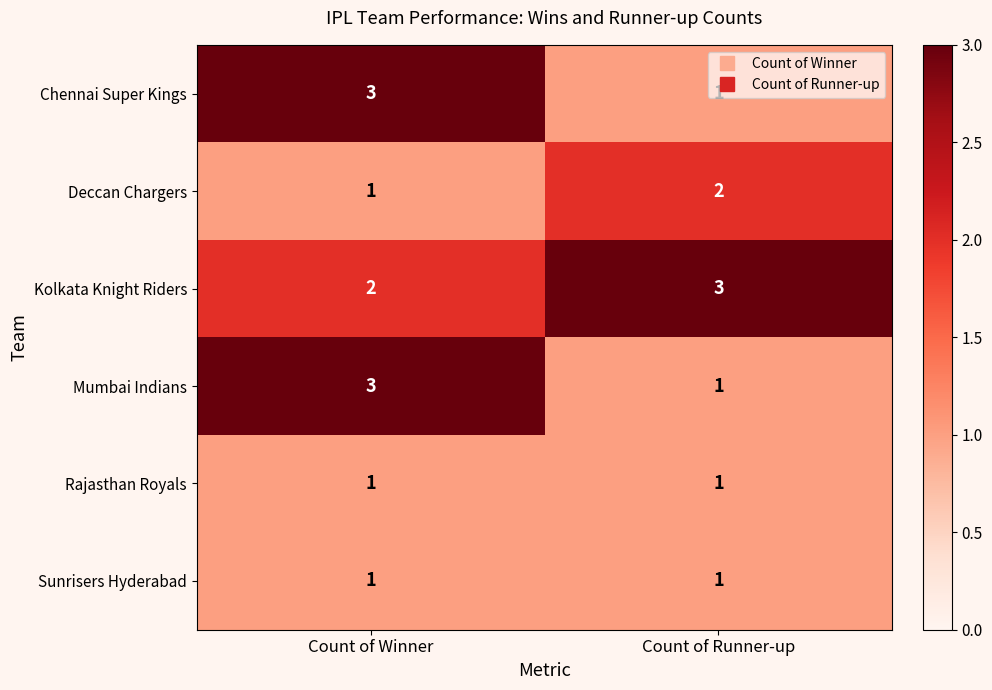

Rank the categories by Chennai Super Kings value from lowest to highest.

Count of Runner-up, Count of Winner